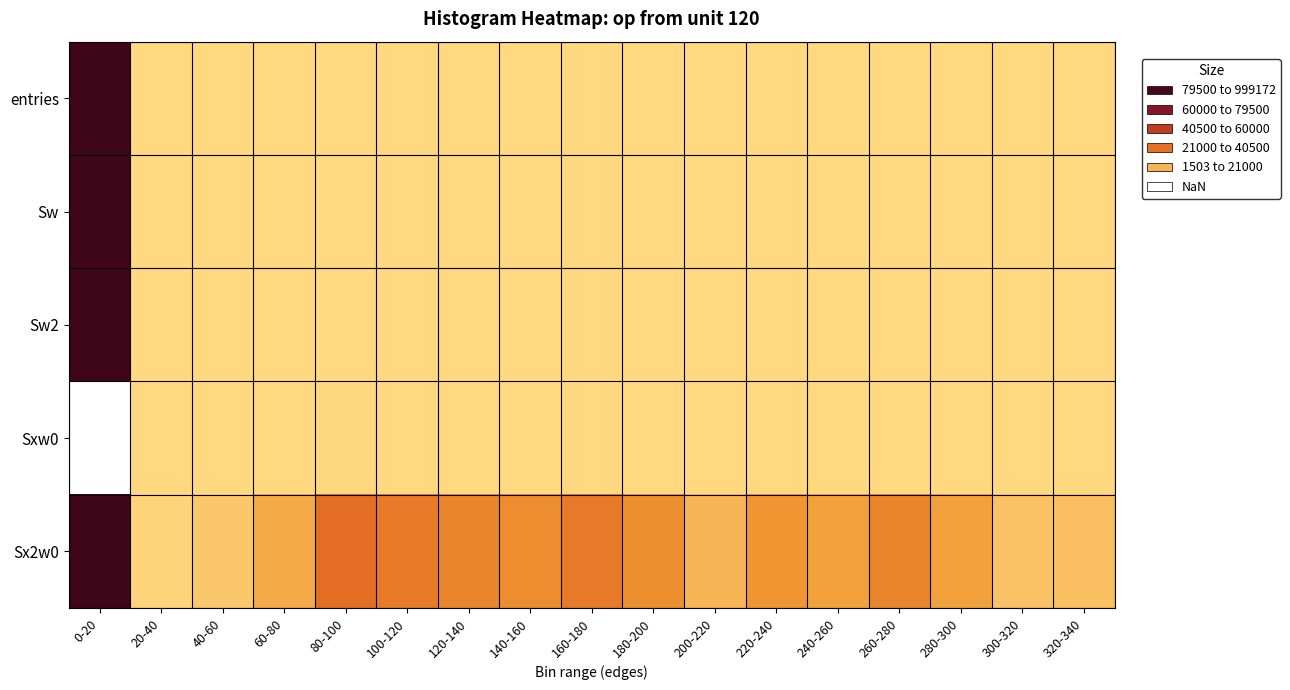

True or false: Sw2 has a value of 80.0 at 80-100.

True